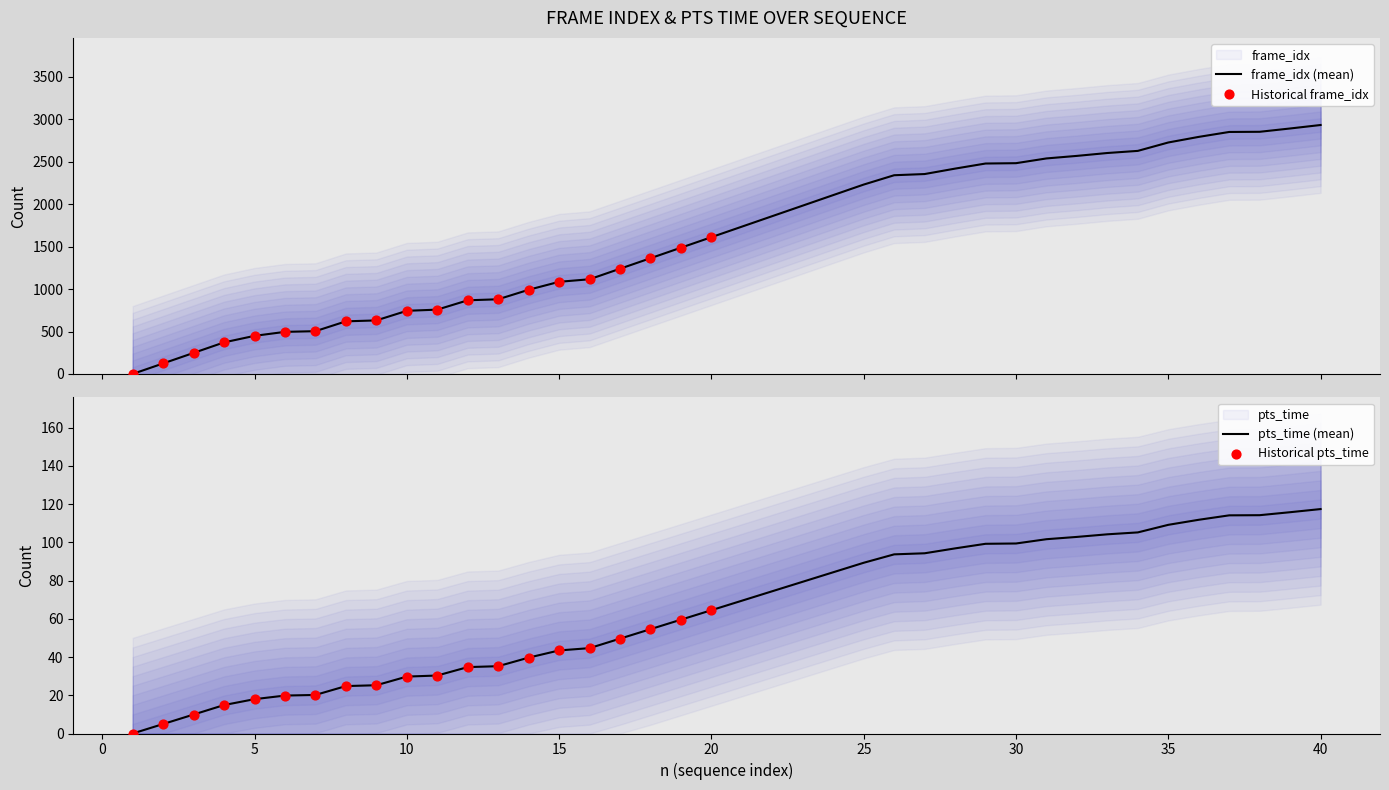

What is the highest value of the frame_idx (mean) series?

2934